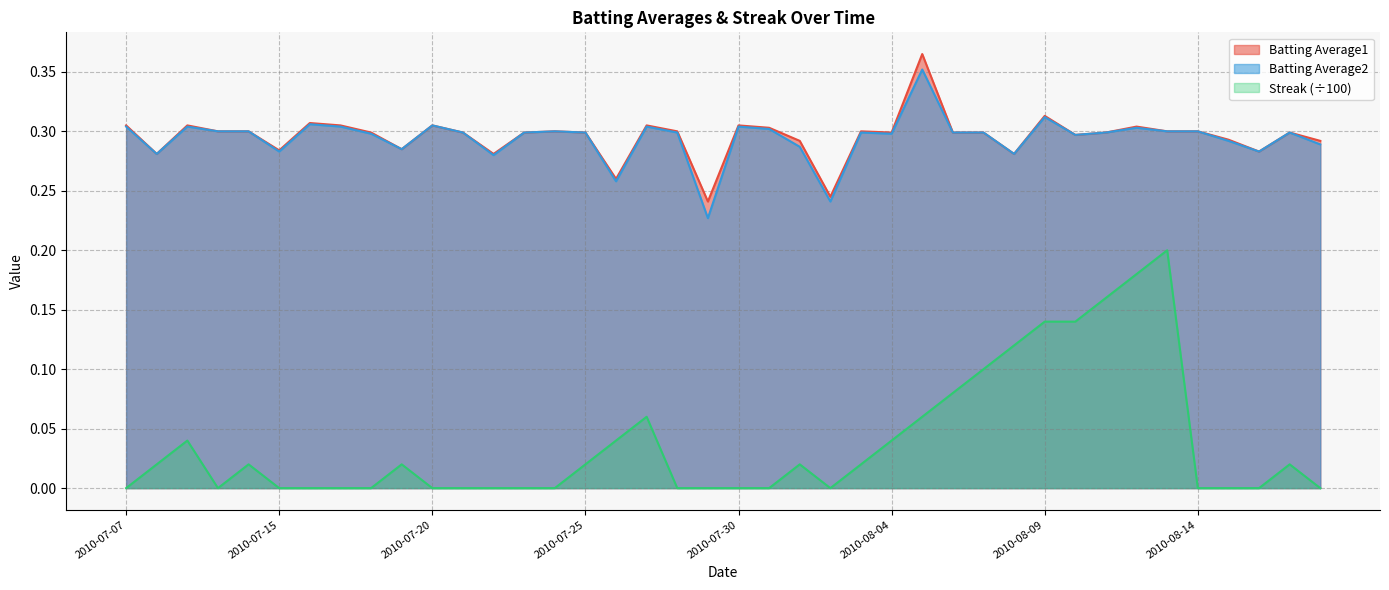

At which category does Batting Average2 reach its first local valley?

2010-07-08